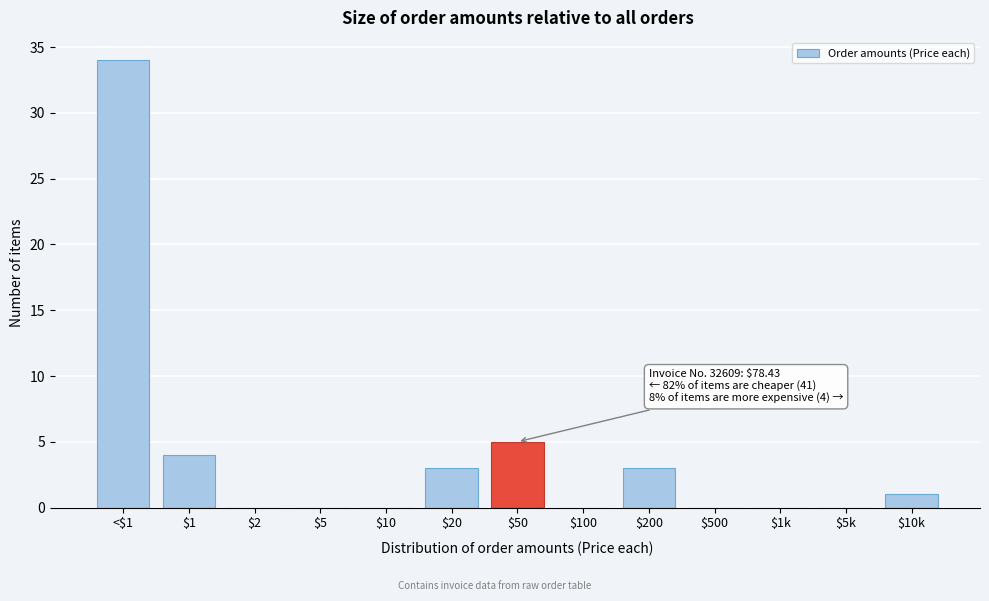

True or false: the data shows 46 at <$1.

False